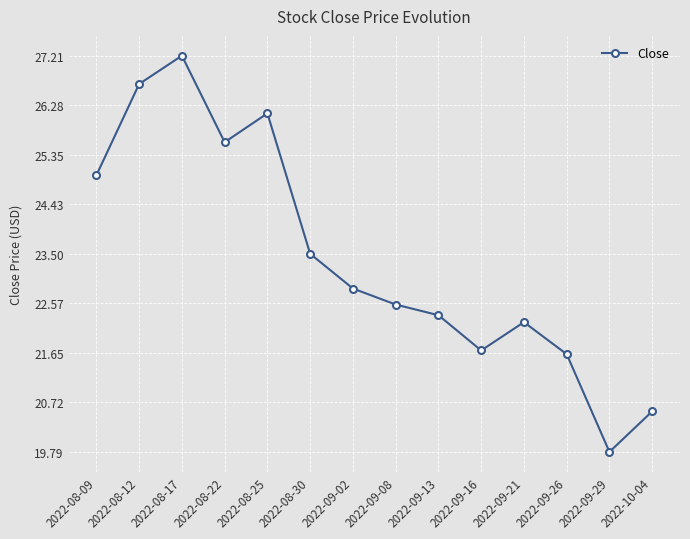

Reading left to right, transcribe all the data shown in this chart.

2022-08-09=25.0	2022-08-12=26.7	2022-08-17=27.2	2022-08-22=25.6	2022-08-25=26.1	2022-08-30=23.5	2022-09-02=22.9	2022-09-08=22.5	2022-09-13=22.4	2022-09-16=21.7	2022-09-21=22.2	2022-09-26=21.6	2022-09-29=19.8	2022-10-04=20.5